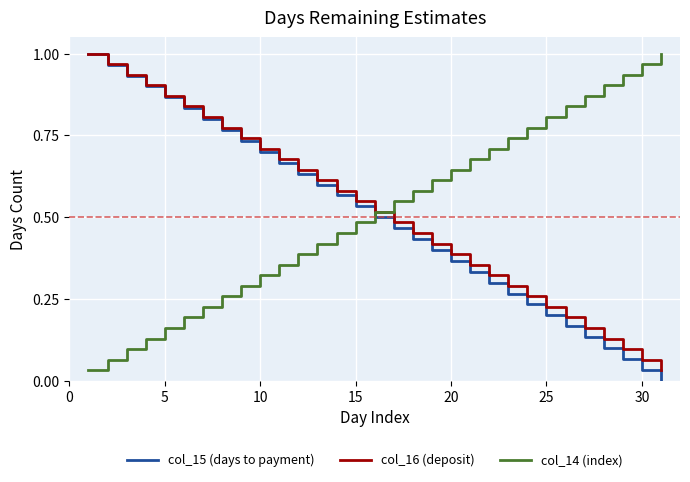

How many times do col_14 (index) and col_15 (days to payment) cross each other?

1